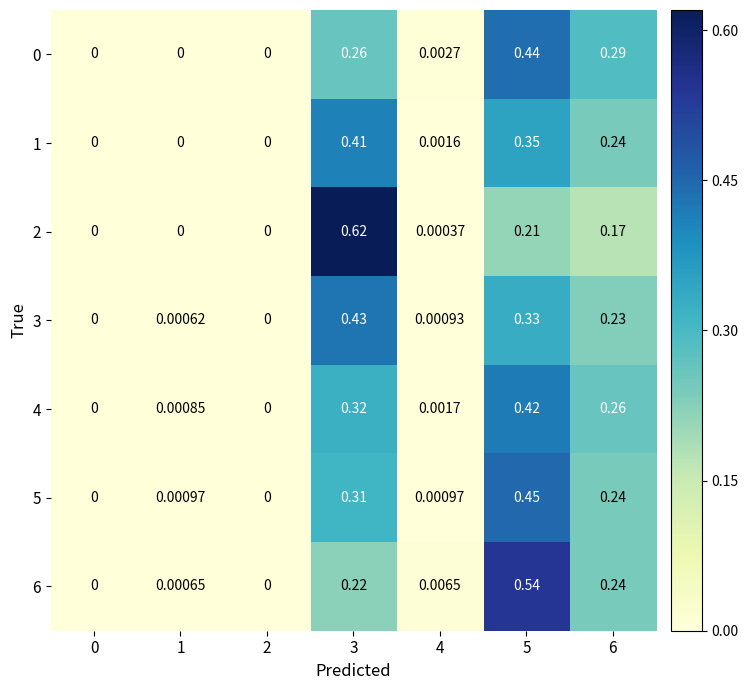

Is the value of 6 at 1 greater than the value of 3 at 0?

Yes